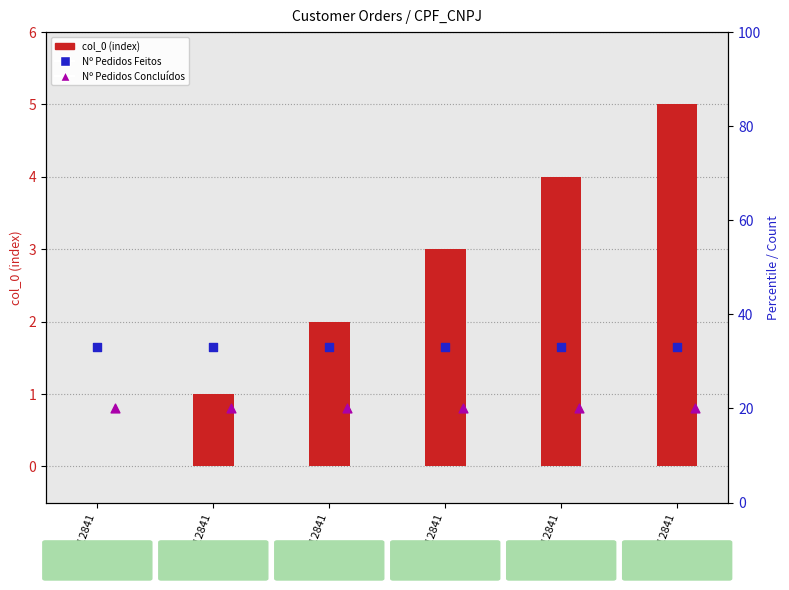

At how many categories does at least one series exceed 8?

6